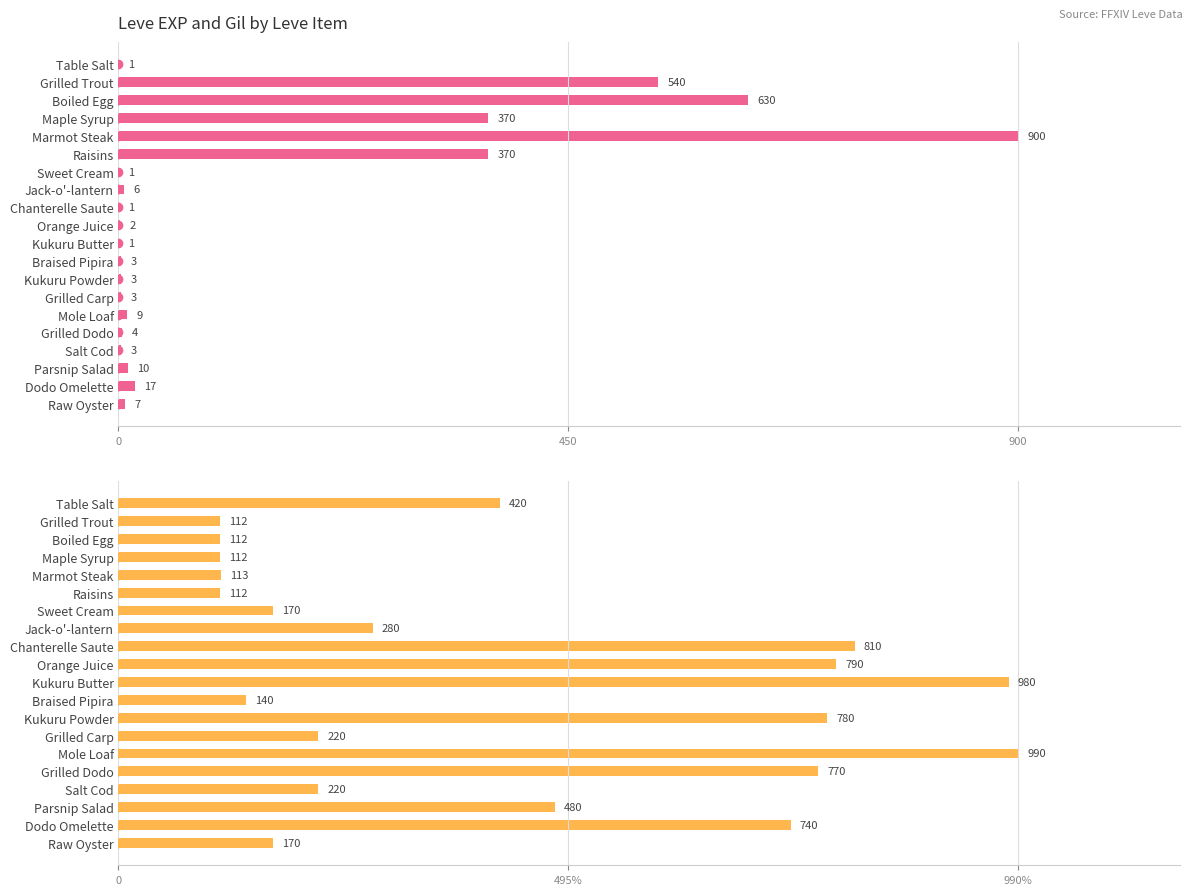

The Leve Gil series shows 770 at Grilled Dodo. True or false?

True